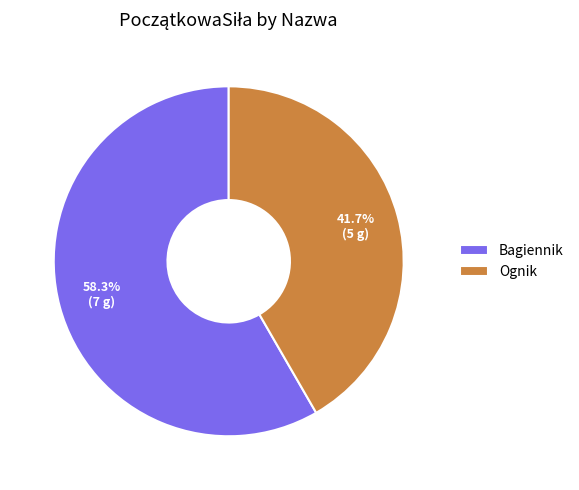

Rank the categories by value from highest to lowest.

Bagiennik, Ognik